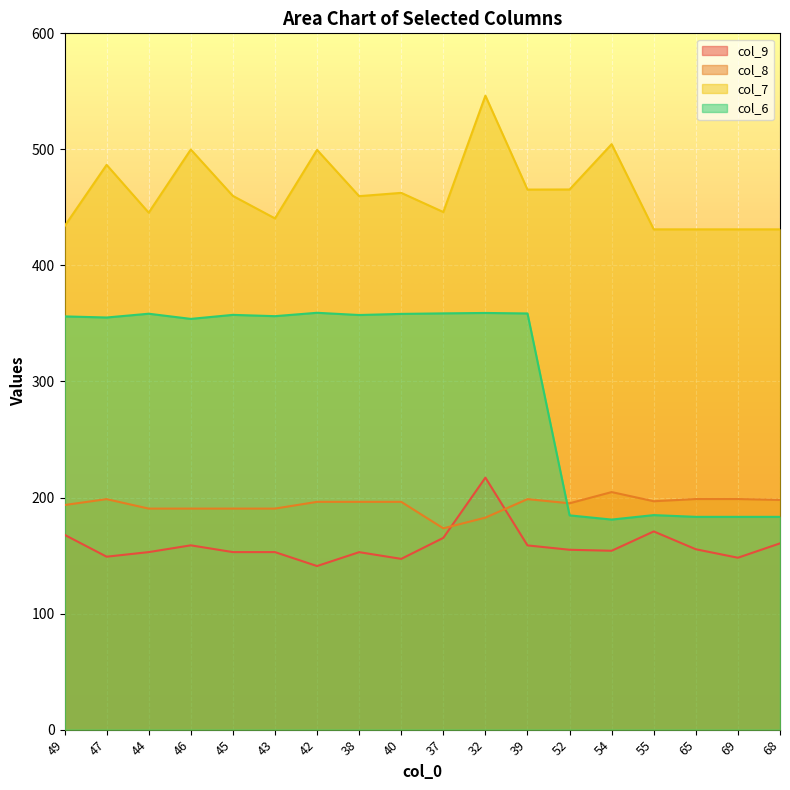

Where is the first local maximum for col_6?

44